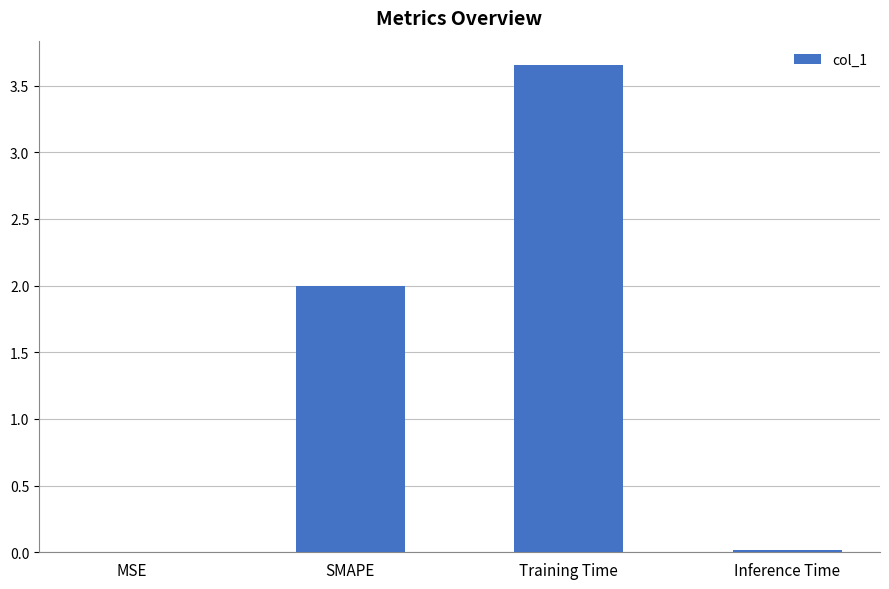

What is the average value?

1.4